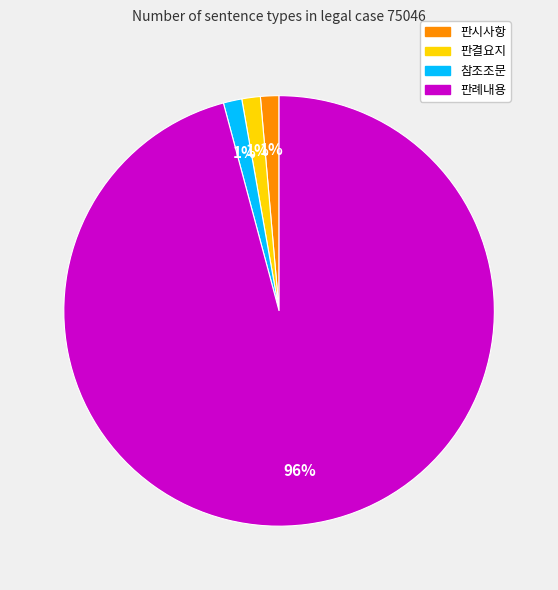

Which slice represents more than half of the pie?

판례내용